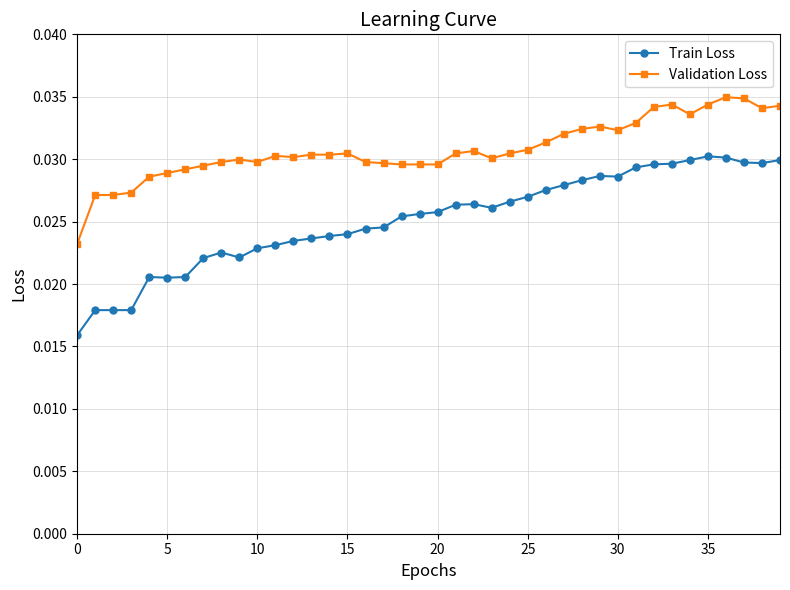

Does the chart display data point markers on the line(s)?

Yes